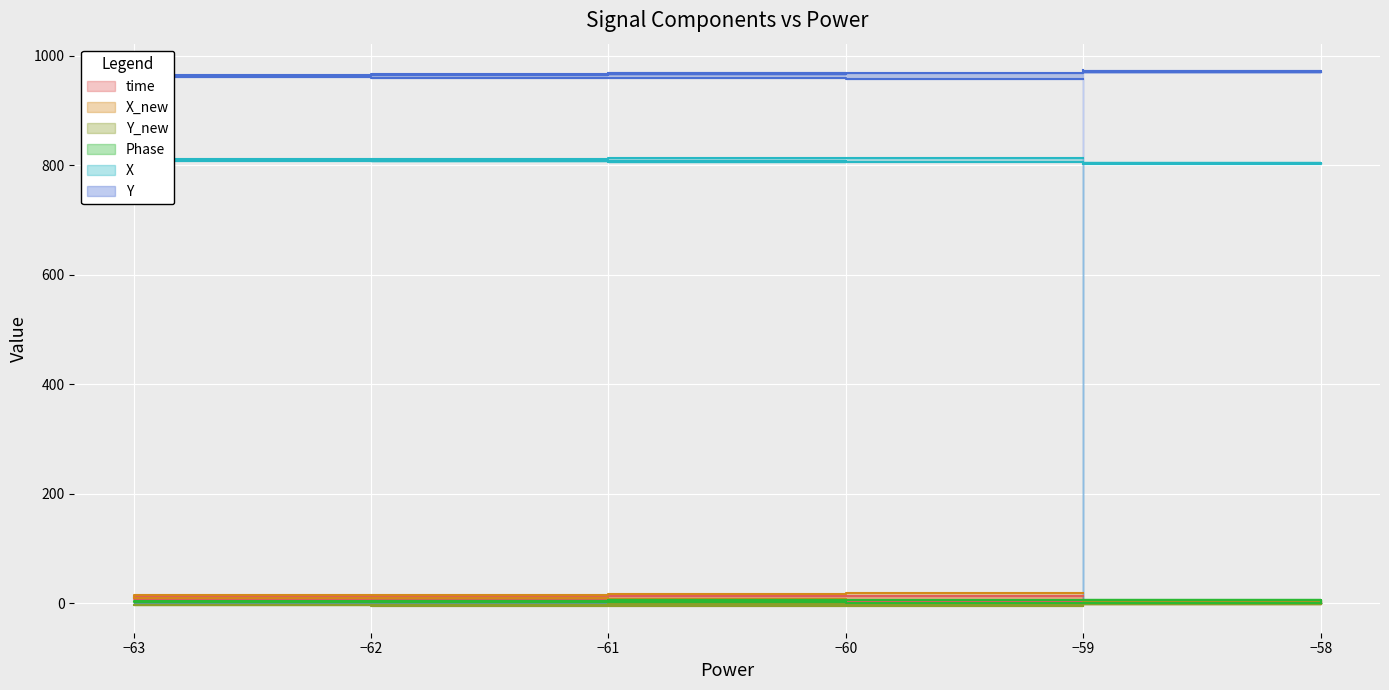

Which series has the largest range (max minus min)?

X_new